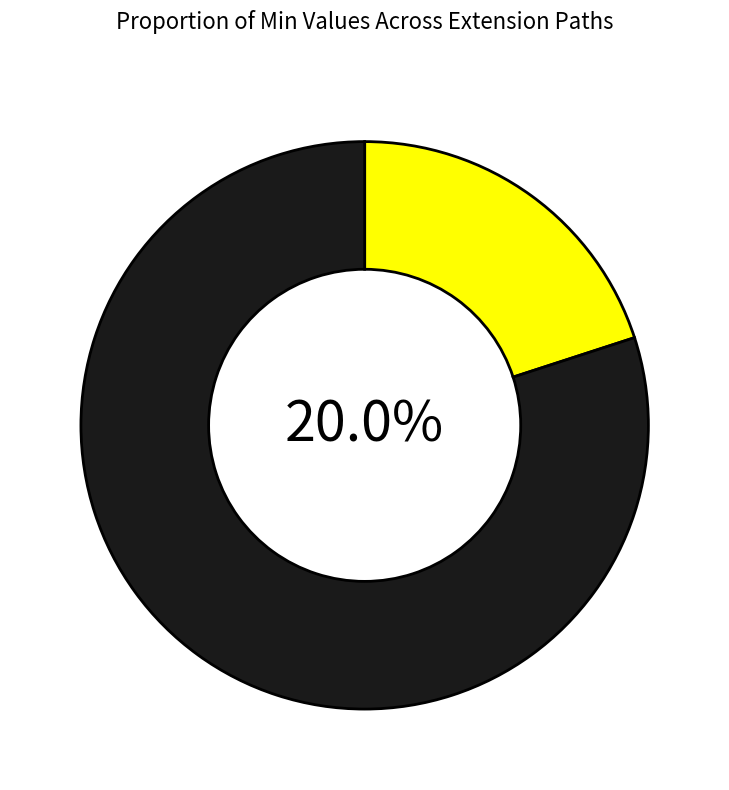

True or false: Extension.value[x] accounts for 0% of the total.

True